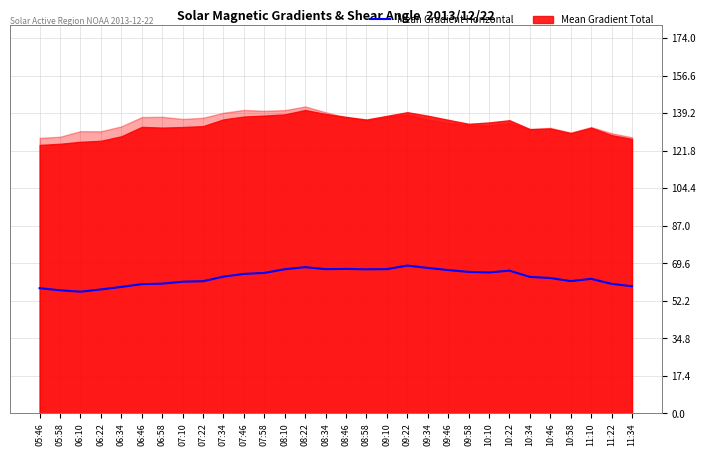

What is the approximate value of Mean Shear Angle at 09:46?

23.1